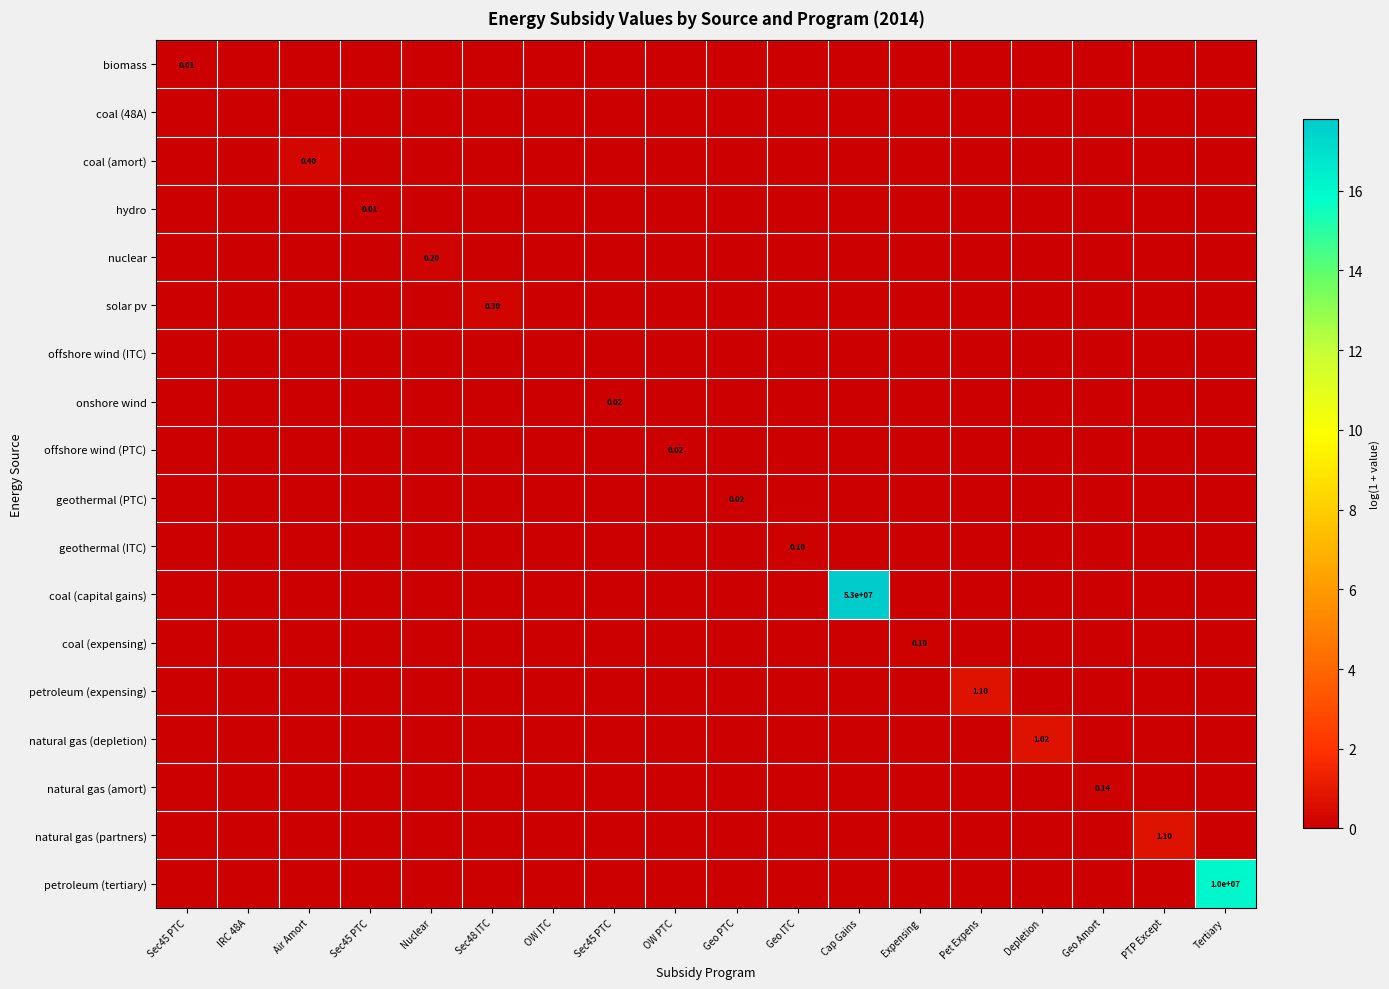

Which series changed the most between Sec45 PTC and Geo PTC?

geothermal (PTC)